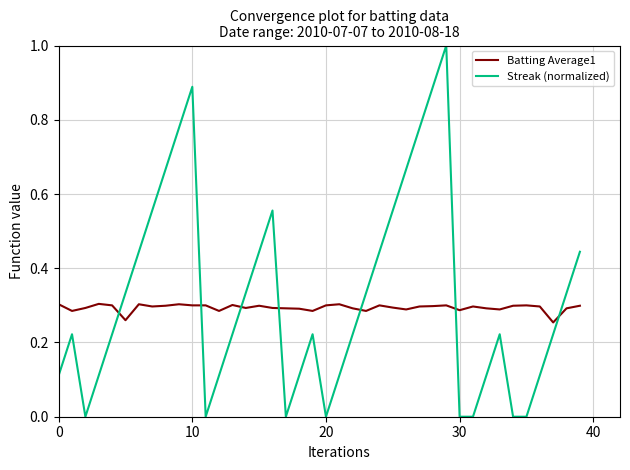

True or false: Streak (normalized) and Batting Average1 intersect in this chart.

True